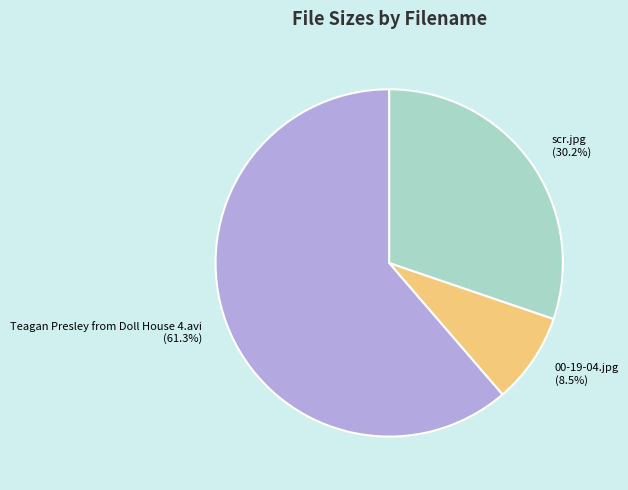

How many slices are in this pie chart?

3